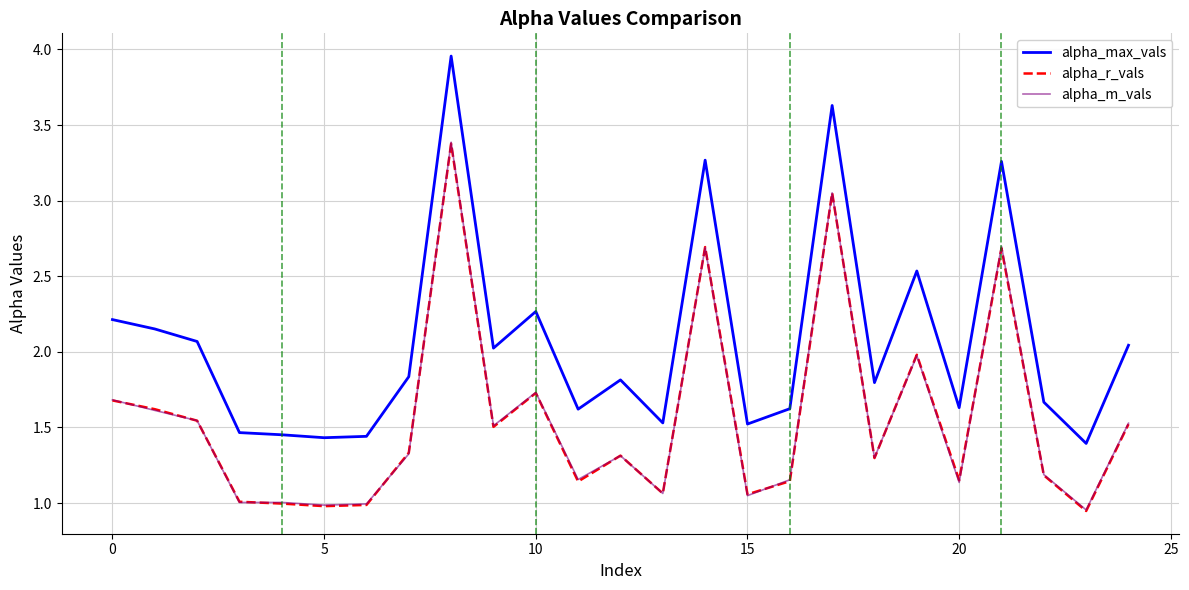

Which series has the largest range (max minus min)?

alpha_max_vals